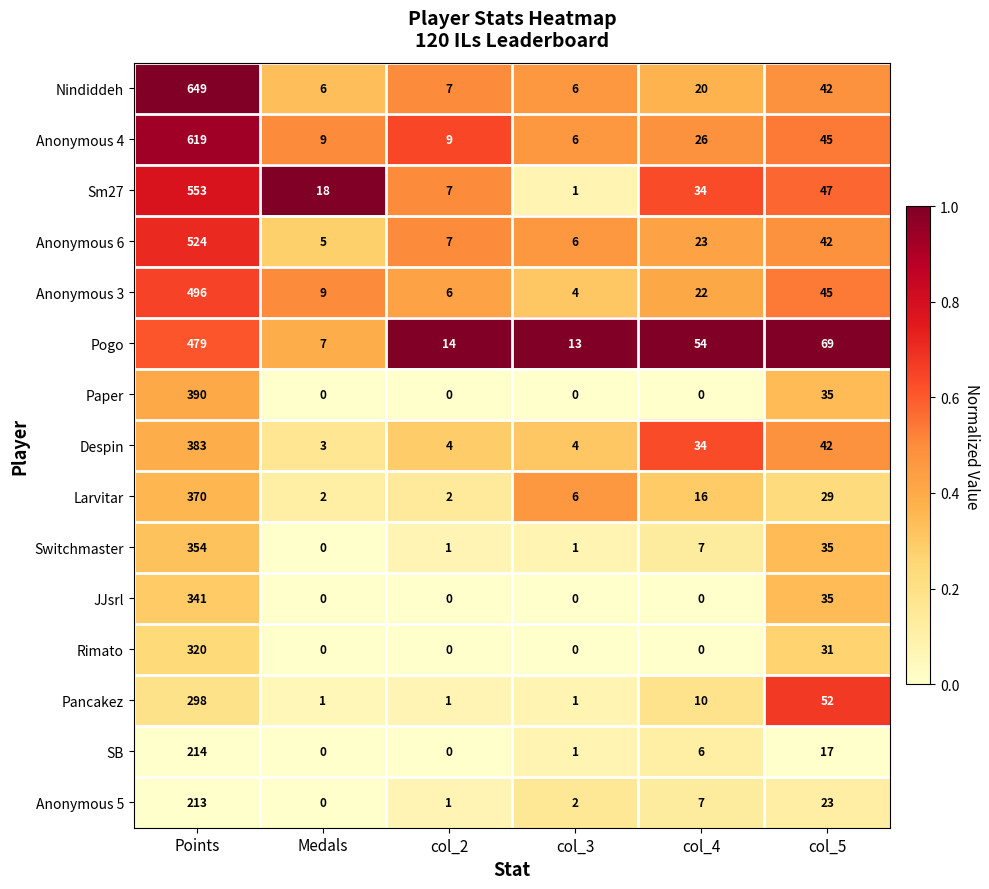

True or false: JJsrl has a value of 0 at col_2.

True